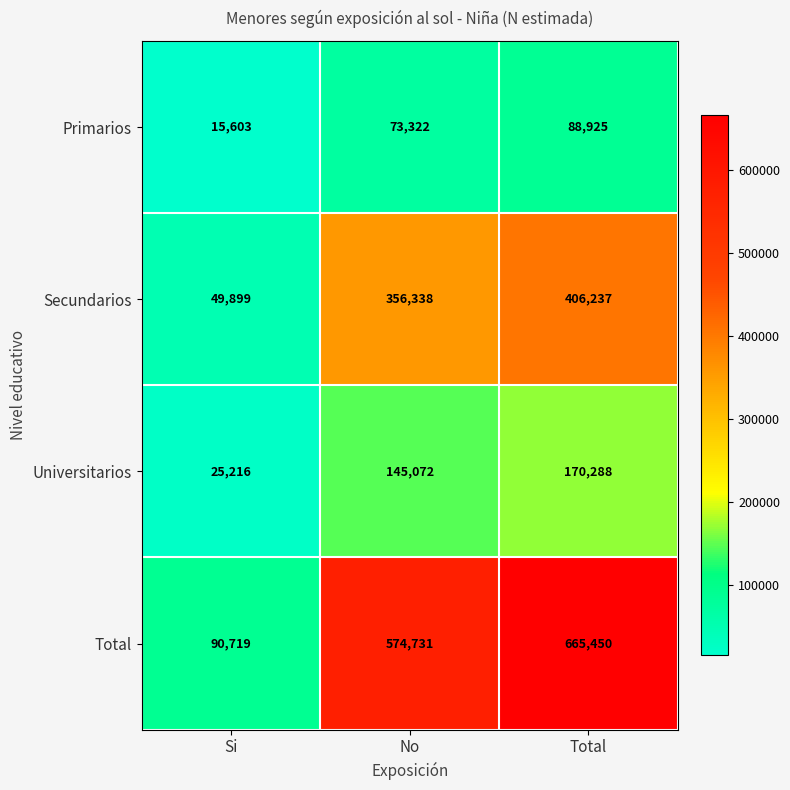

Count the Universitarios values in the range 25216 to 170288.

3